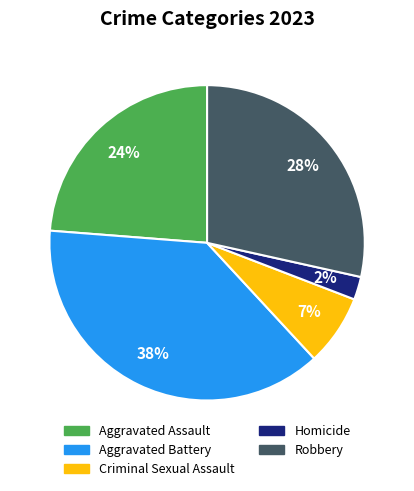

How many segments does this pie chart have?

5